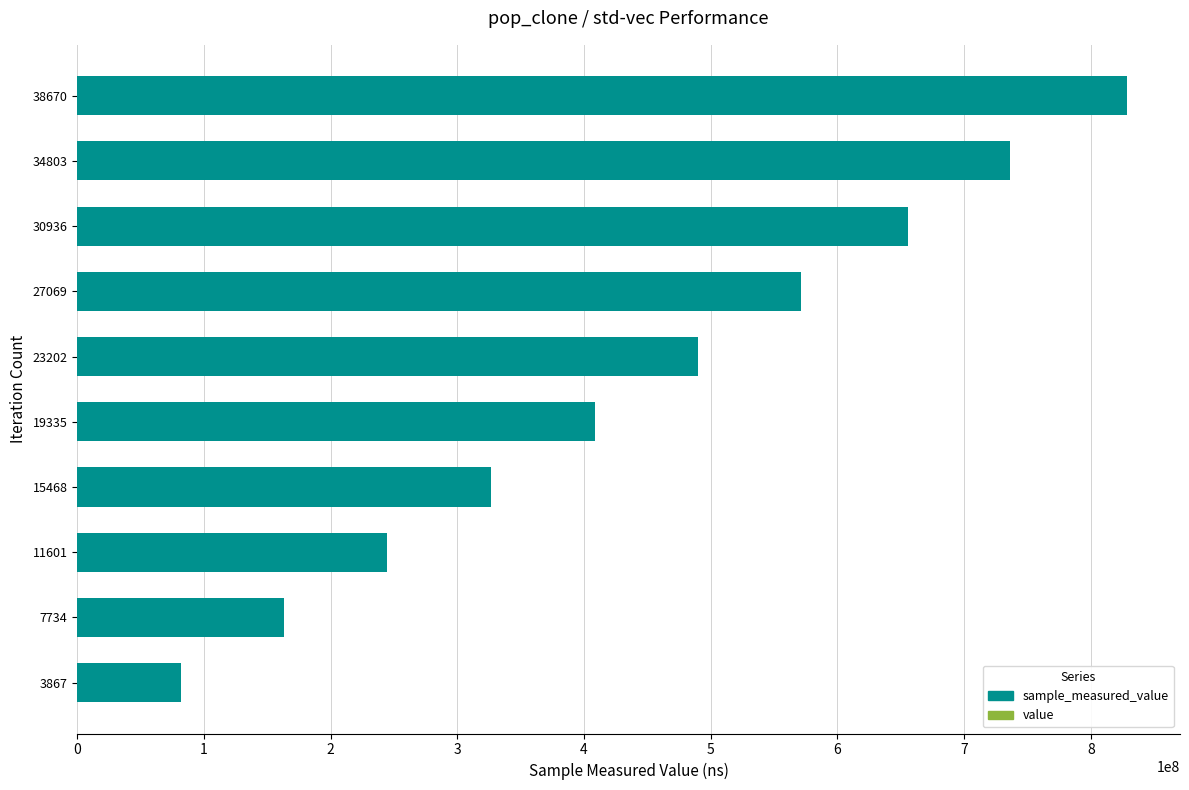

Reading left to right, transcribe all the data shown in this chart.

sample_measured_value: 82139045.0	163249970.0	244715870.0	326796188.0	408789154.0	490189802.0	571625768.0	655861014.0	736181967.0	828953554.0
value: 0.6	0.6	0.6	0.6	0.6	0.6	0.6	0.6	0.6	0.6